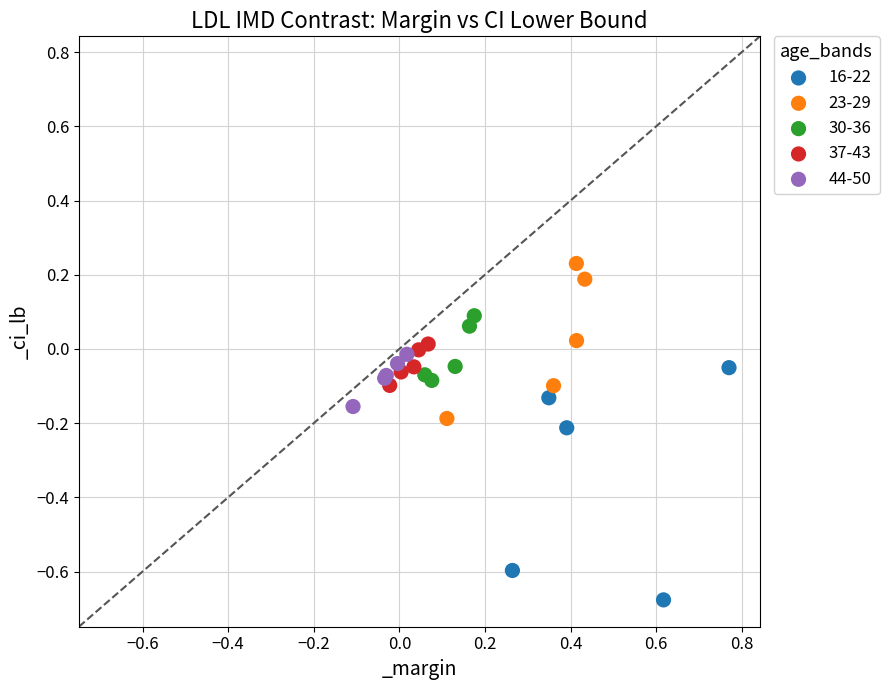

Which series contains the highest Y value?

23-29